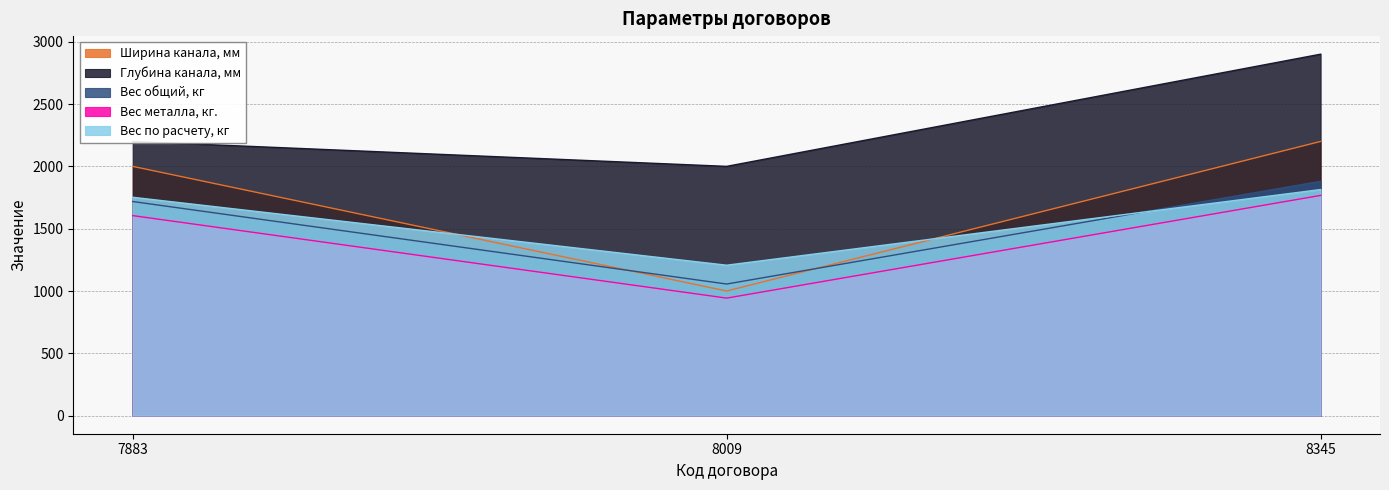

How many data points does each series have?

3